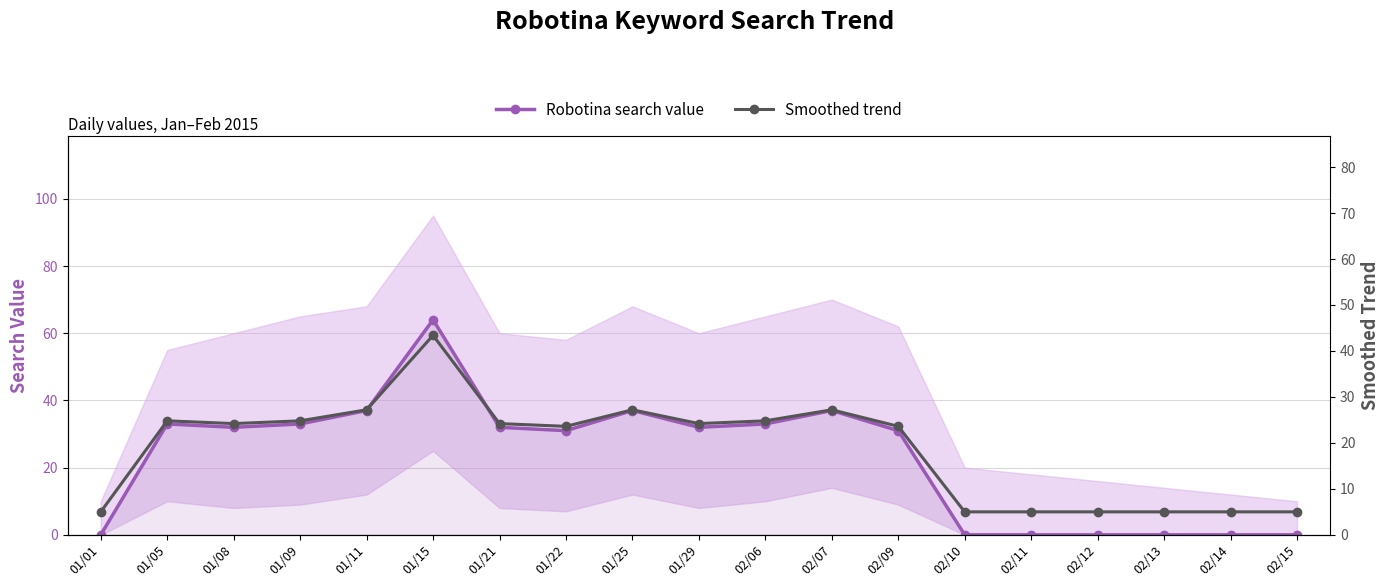

Which series changed the most between 02/06 and 02/12?

Robotina search value